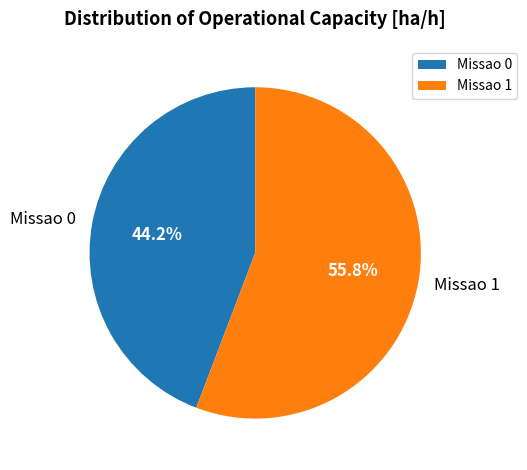

What percentage is the Missao 0 slice, to the nearest percent?

44%